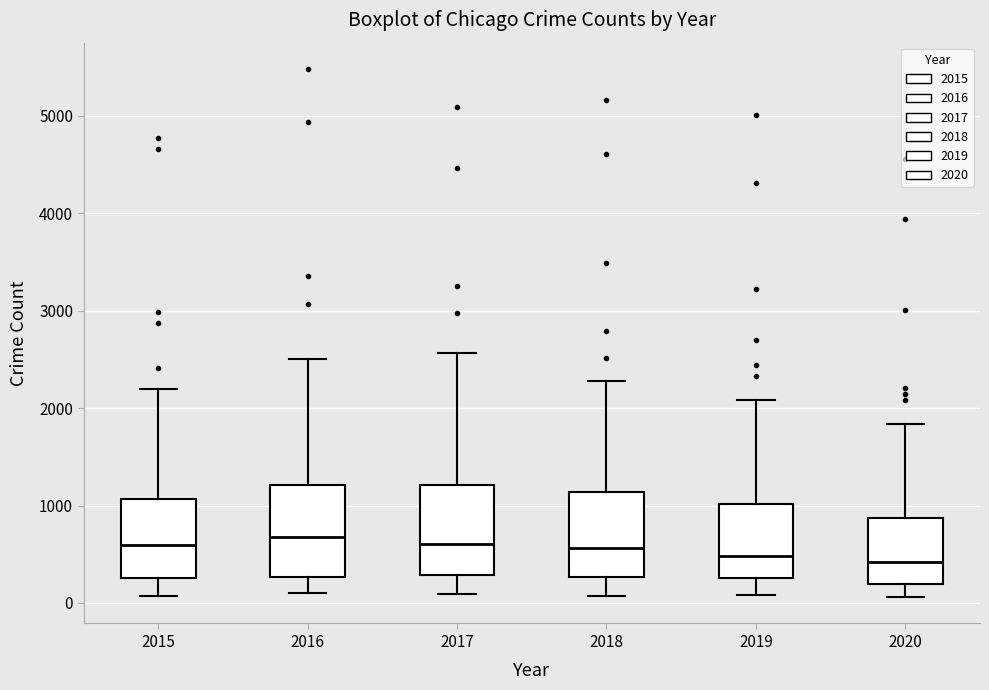

Reading left to right, read every box against the y-axis: the position of its median line, the range the box covers, and the ends of its whiskers. The values are not printed on the chart, so give them approximately, as read against the axis.

2015: median 600, box 300 to 1100, whiskers 100 to 2200
2016: median 700, box 300 to 1200, whiskers 100 to 2500
2017: median 600, box 300 to 1200, whiskers 100 to 2600
2018: median 600, box 300 to 1100, whiskers 100 to 2300
2019: median 500, box 300 to 1000, whiskers 100 to 2100
2020: median 400, box 200 to 900, whiskers 100 to 1800